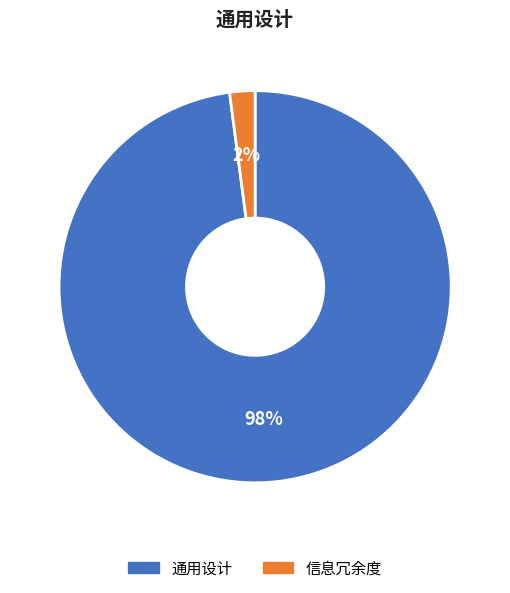

True or false: 通用设计 accounts for 98% of the total.

True